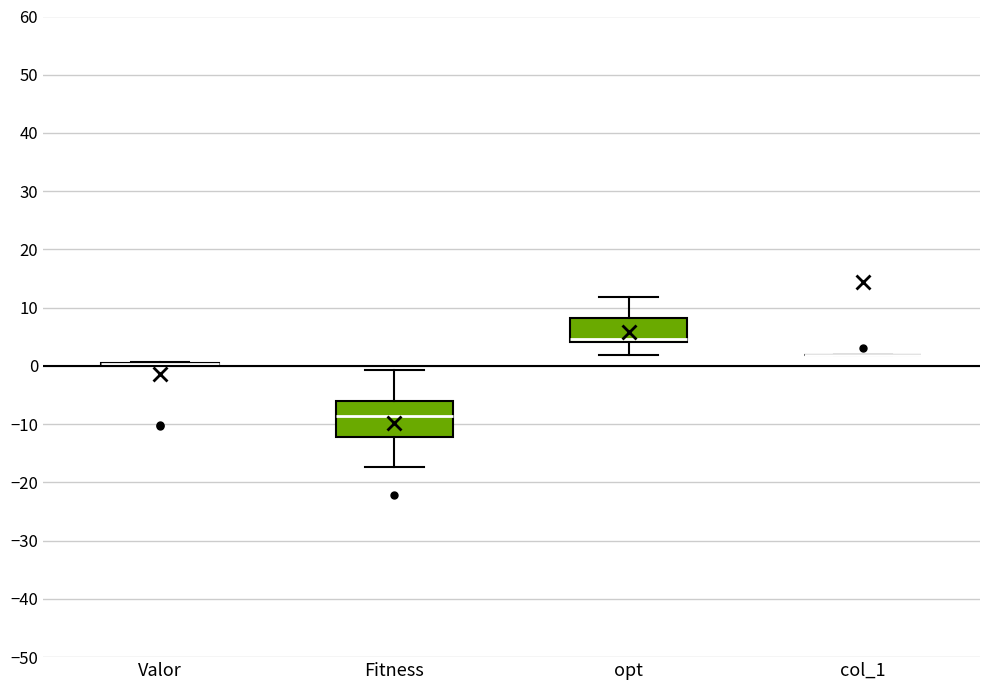

Comparing the boxes themselves (not the whiskers), which one is the tallest?

Fitness